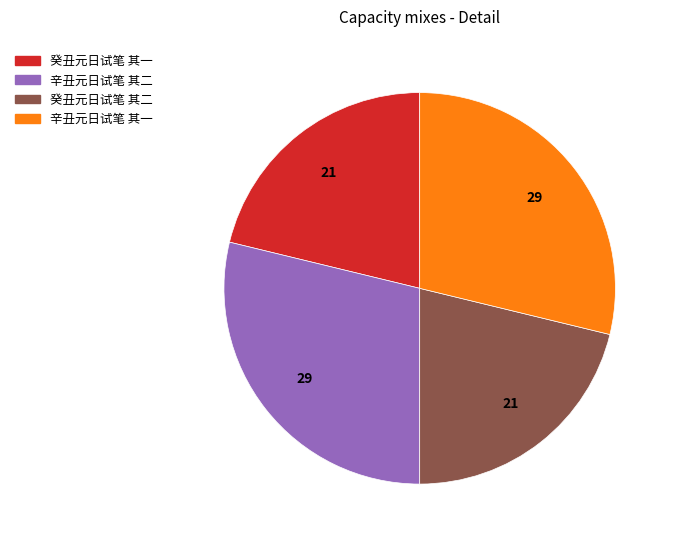

Do 辛丑元日试笔 其一 and 辛丑元日试笔 其二 together represent more than half of the pie?

Yes